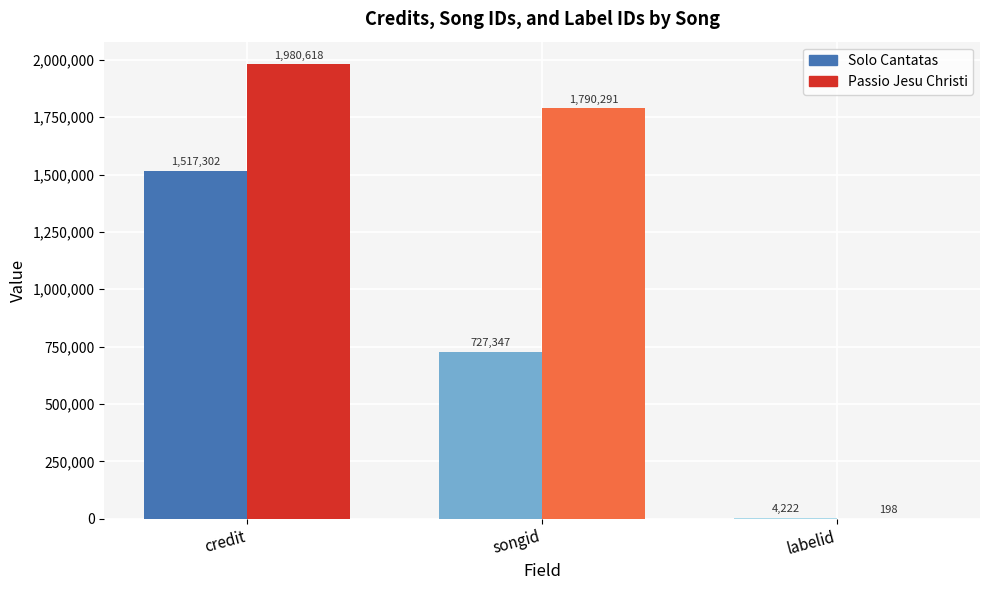

How many Solo Cantatas values are between 4222 and 1517302?

3